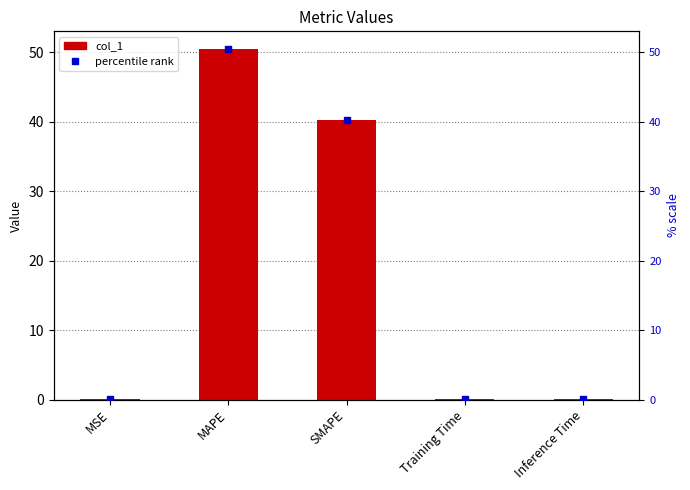

At how many categories does at least one series exceed 25?

2